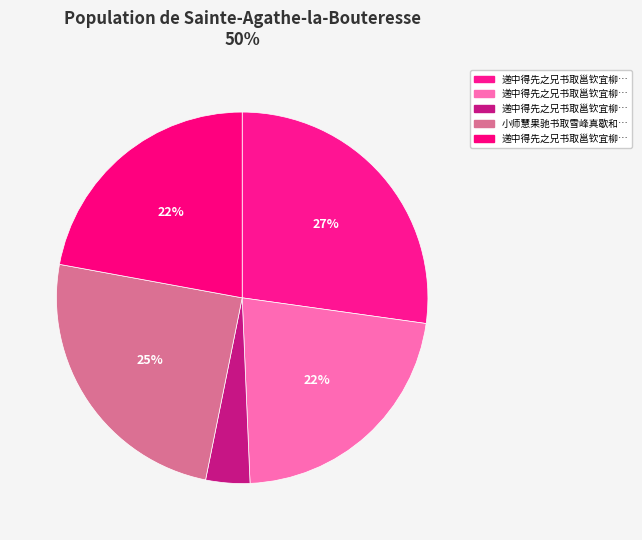

How many segments does this pie chart have?

5